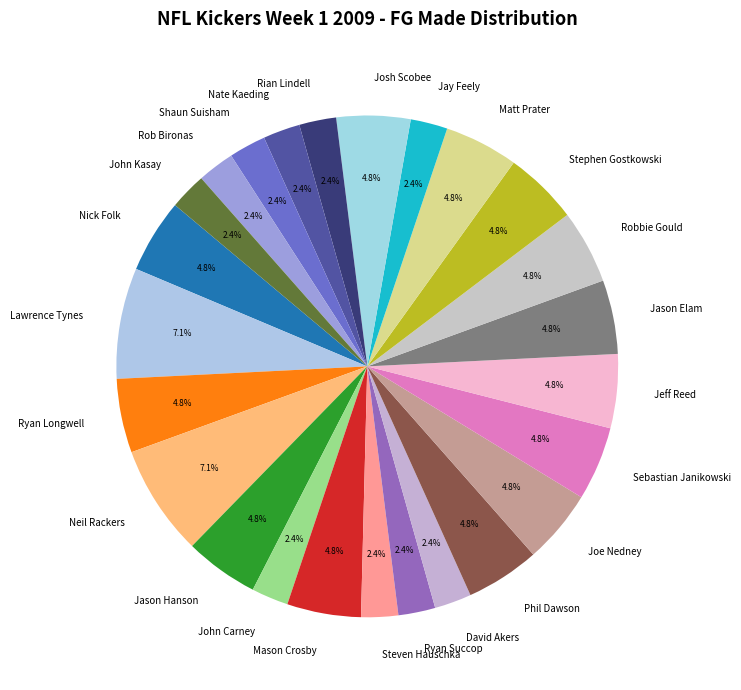

Does Steven Hauschka account for over 50% of the chart?

No